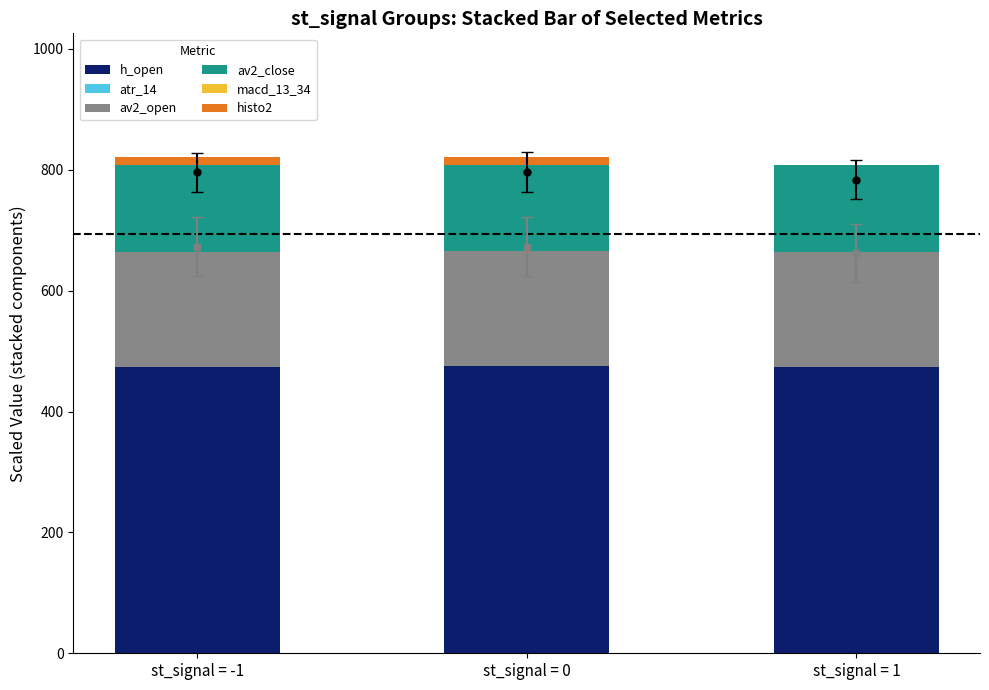

The h_open series shows 243.8 at st_signal = 0. True or false?

False